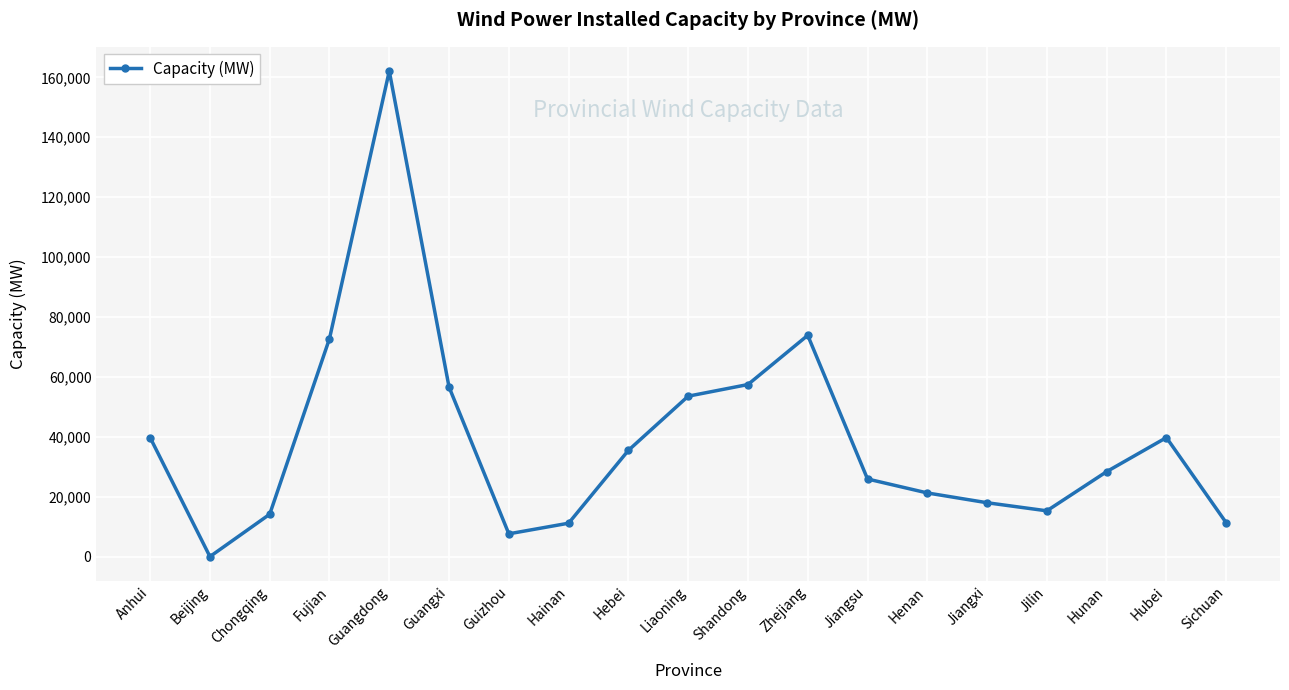

What is the greatest value displayed?

162096.3